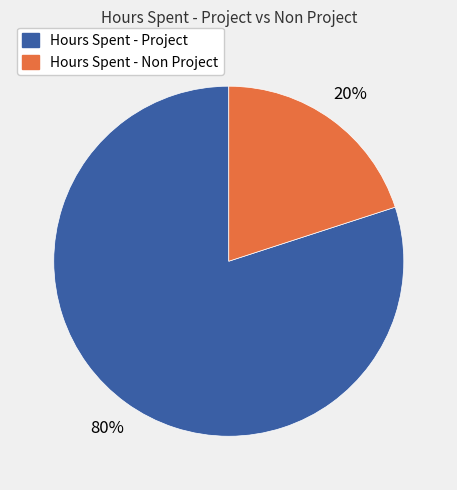

Does any single category account for the majority?

Yes